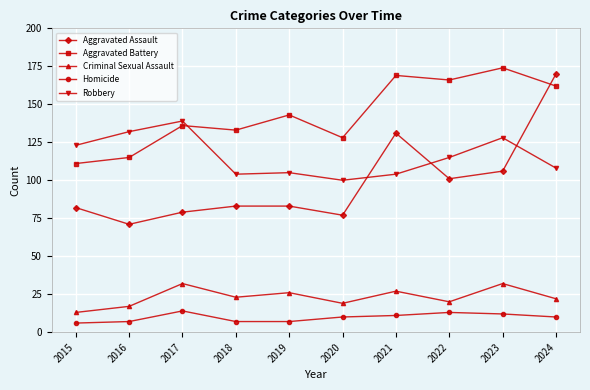

True or false: Aggravated Assault has a value of 27 at 2015.

False